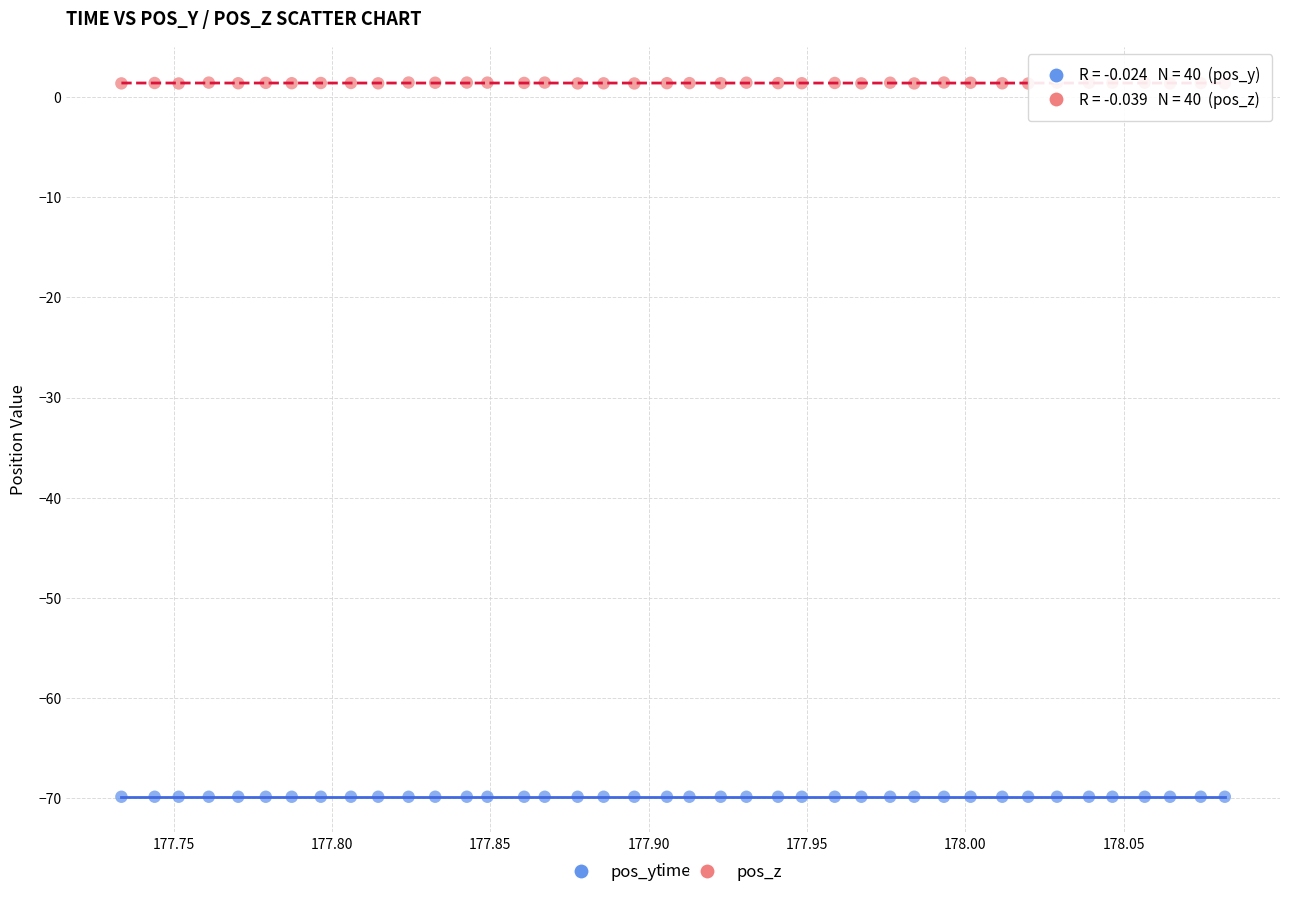

Across all data points, what is the range of X values (max minus min)?

0.3